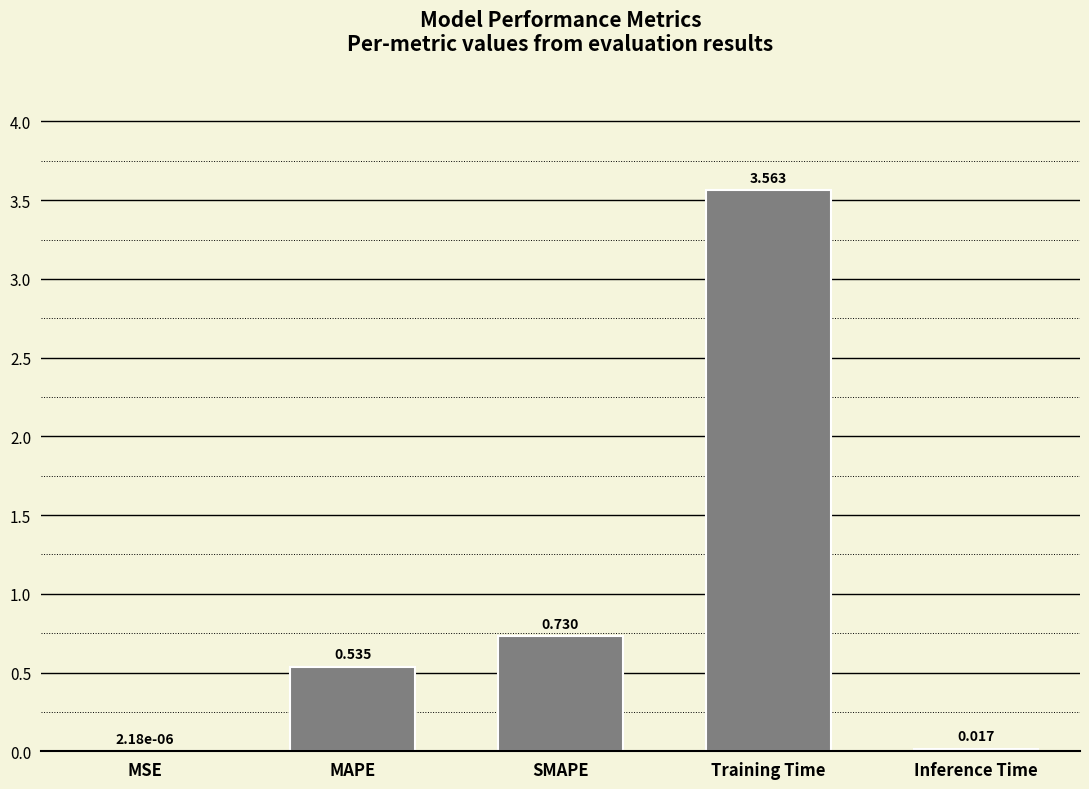

At which category does the chart reach its peak across all series?

Training Time